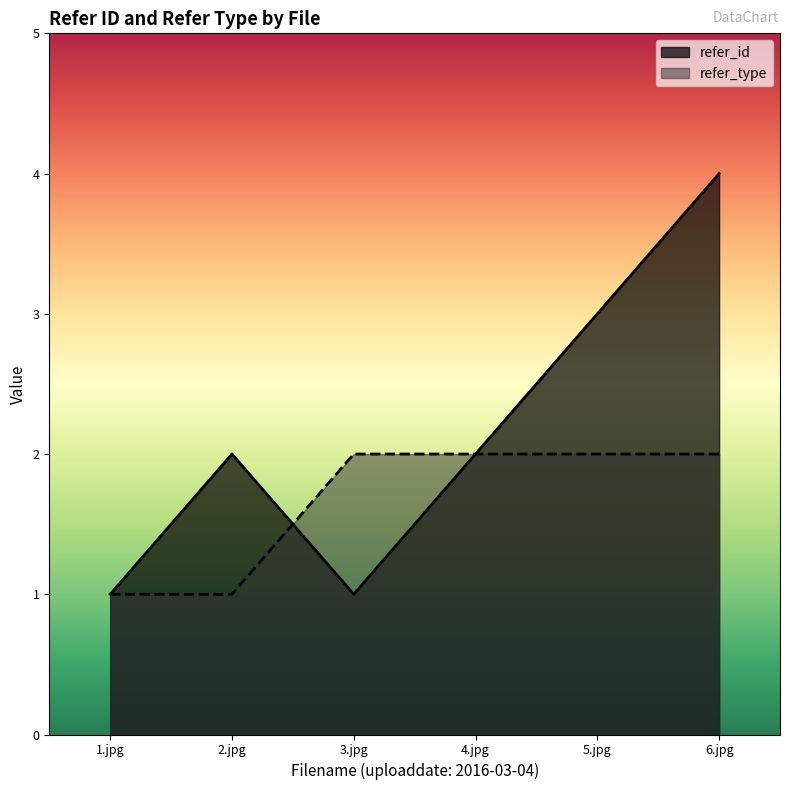

Reading left to right, list all the values displayed in this chart.

refer_id: 1.jpg=1	2.jpg=2	3.jpg=1	4.jpg=2	5.jpg=3	6.jpg=4
refer_type: 1.jpg=1	2.jpg=1	3.jpg=2	4.jpg=2	5.jpg=2	6.jpg=2